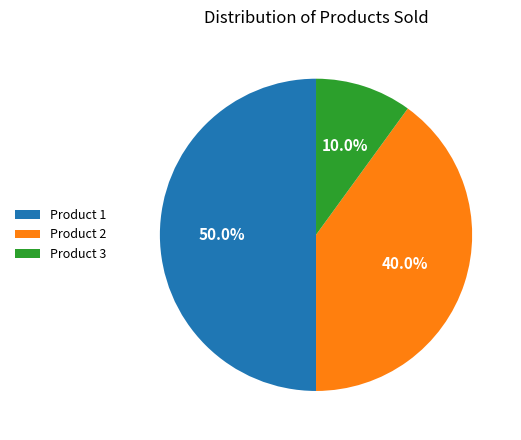

To the nearest percent, what is the average slice percentage?

33%